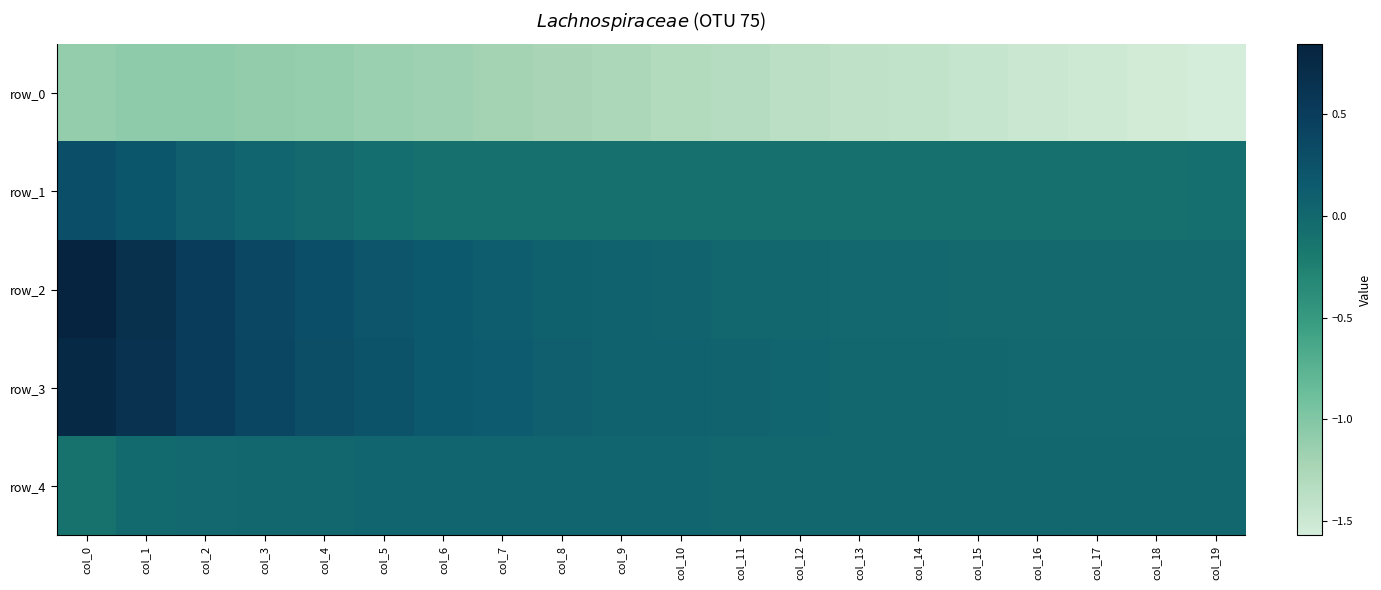

Reading left to right, extract all data points from this chart.

row_0: col_0=-1.1	col_1=-1.1	col_2=-1.1	col_3=-1.1	col_4=-1.1	col_5=-1.1	col_6=-1.2	col_7=-1.2	col_8=-1.2	col_9=-1.3	col_10=-1.3	col_11=-1.3	col_12=-1.4	col_13=-1.4	col_14=-1.4	col_15=-1.5	col_16=-1.5	col_17=-1.5	col_18=-1.5	col_19=-1.6
row_1: col_0=0.3	col_1=0.2	col_2=0.1	col_3=0.0	col_4=-0.0	col_5=-0.1	col_6=-0.1	col_7=-0.1	col_8=-0.1	col_9=-0.1	col_10=-0.1	col_11=-0.1	col_12=-0.1	col_13=-0.1	col_14=-0.1	col_15=-0.1	col_16=-0.1	col_17=-0.1	col_18=-0.1	col_19=-0.1
row_2: col_0=0.8	col_1=0.7	col_2=0.5	col_3=0.4	col_4=0.3	col_5=0.2	col_6=0.2	col_7=0.1	col_8=0.1	col_9=0.1	col_10=0.0	col_11=0.0	col_12=0.0	col_13=0.0	col_14=-0.0	col_15=-0.0	col_16=-0.0	col_17=-0.0	col_18=-0.0	col_19=-0.0
row_3: col_0=0.8	col_1=0.6	col_2=0.5	col_3=0.4	col_4=0.3	col_5=0.2	col_6=0.2	col_7=0.1	col_8=0.1	col_9=0.1	col_10=0.1	col_11=0.0	col_12=0.0	col_13=0.0	col_14=0.0	col_15=0.0	col_16=0.0	col_17=0.0	col_18=-0.0	col_19=-0.0
row_4: col_0=-0.1	col_1=-0.0	col_2=-0.0	col_3=0.0	col_4=0.0	col_5=0.0	col_6=0.0	col_7=0.0	col_8=0.0	col_9=0.0	col_10=0.0	col_11=0.0	col_12=0.0	col_13=0.0	col_14=0.0	col_15=0.0	col_16=0.0	col_17=0.0	col_18=0.0	col_19=0.0